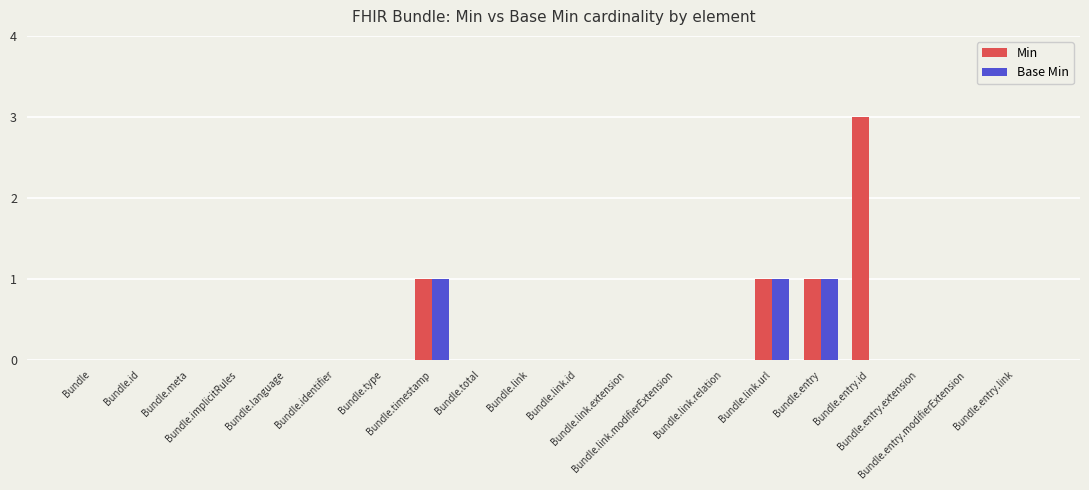

What is the sum of all Min values?

6